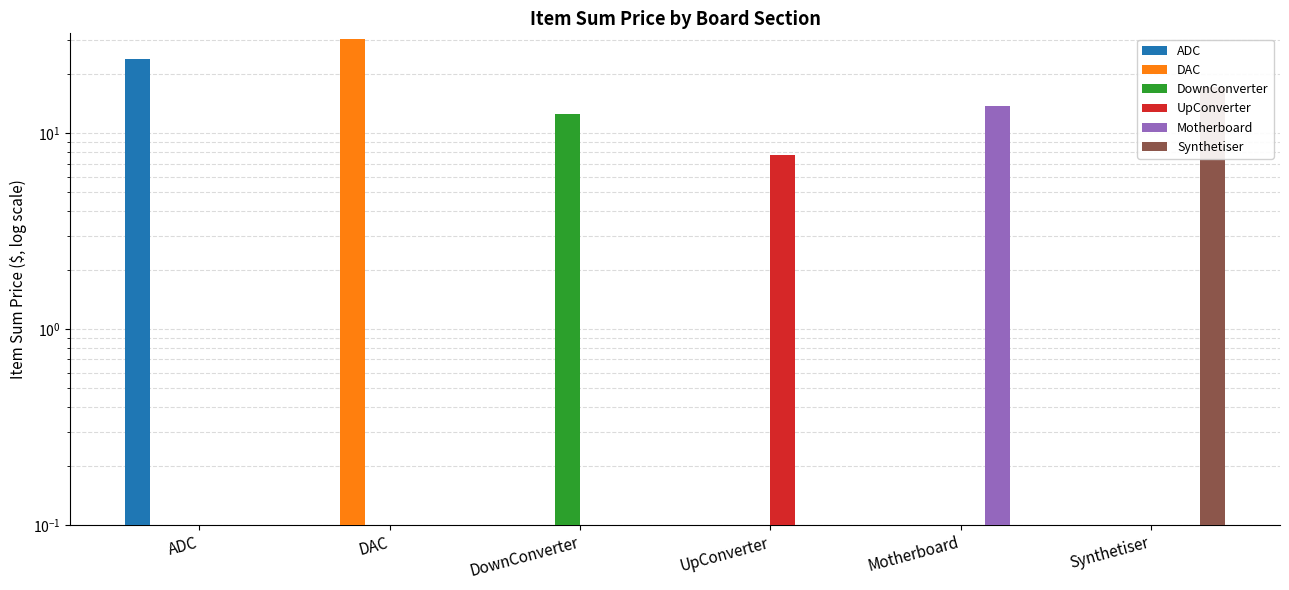

What are all the series names shown in the legend?

ADC, DAC, DownConverter, UpConverter, Motherboard, Synthetiser